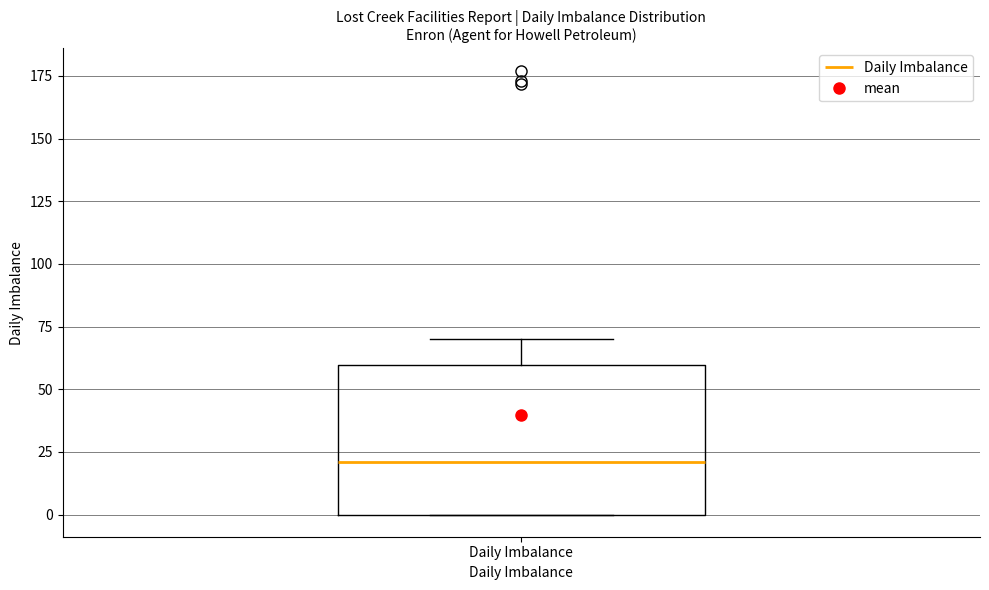

Read this box plot against the y-axis: the position of the median line, the range covered by the box, and the ends of both whiskers. The values are not printed on the chart, so give them approximately, as read against the axis.

median 20, box 0 to 60, whiskers 0 to 70